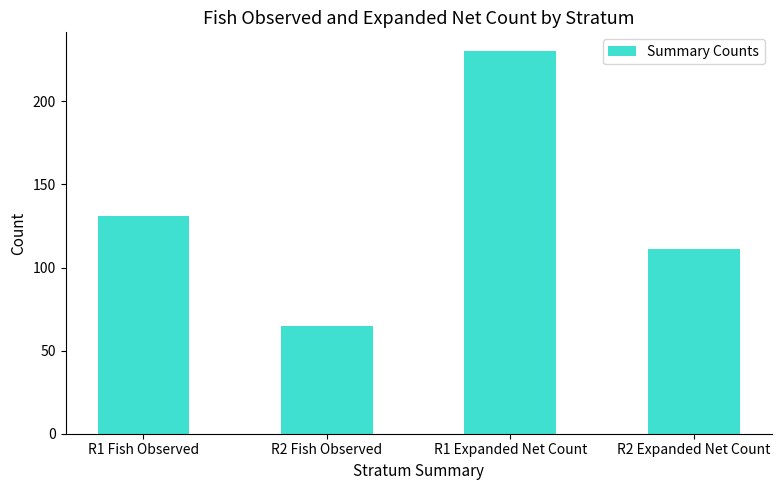

What is the minimum value shown in the chart?

65